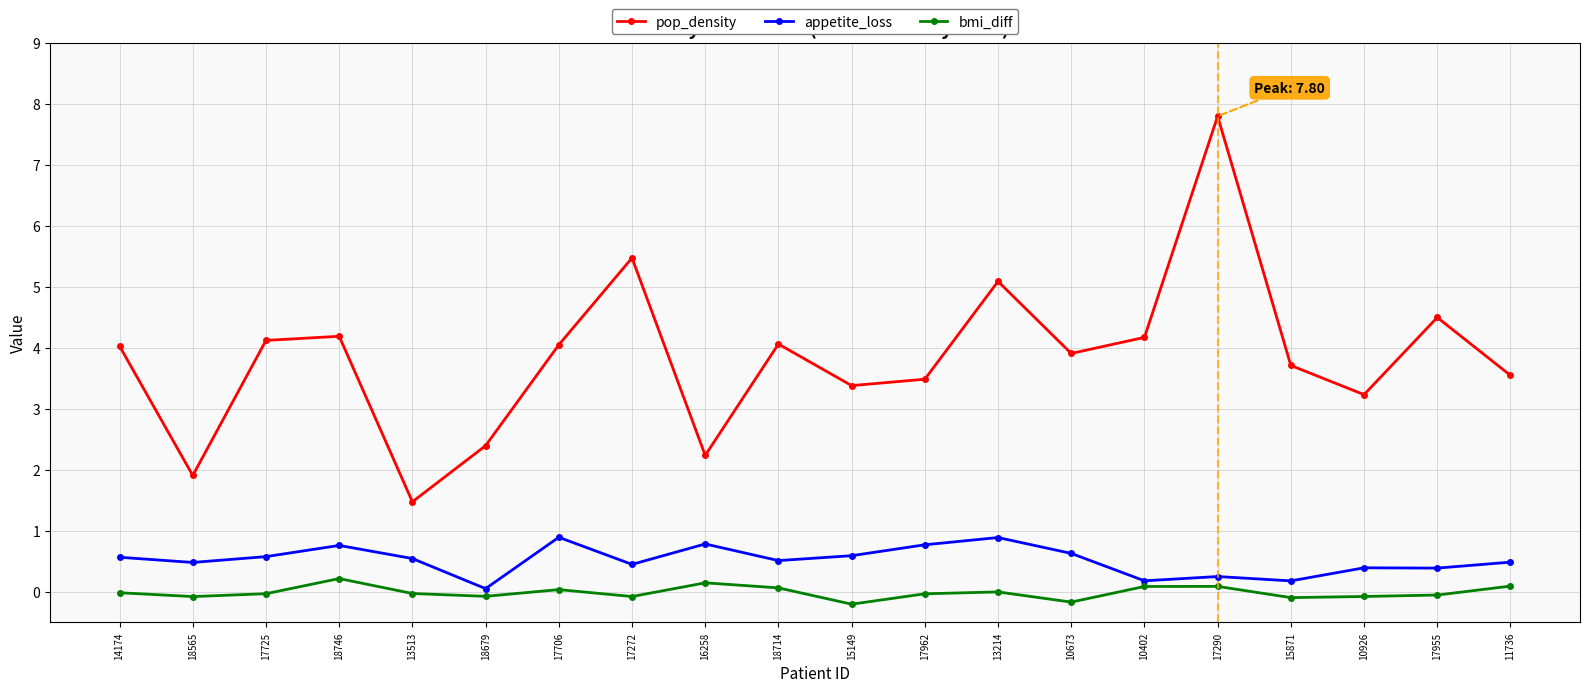

What value does the pop_density series have at 15149?

3.4